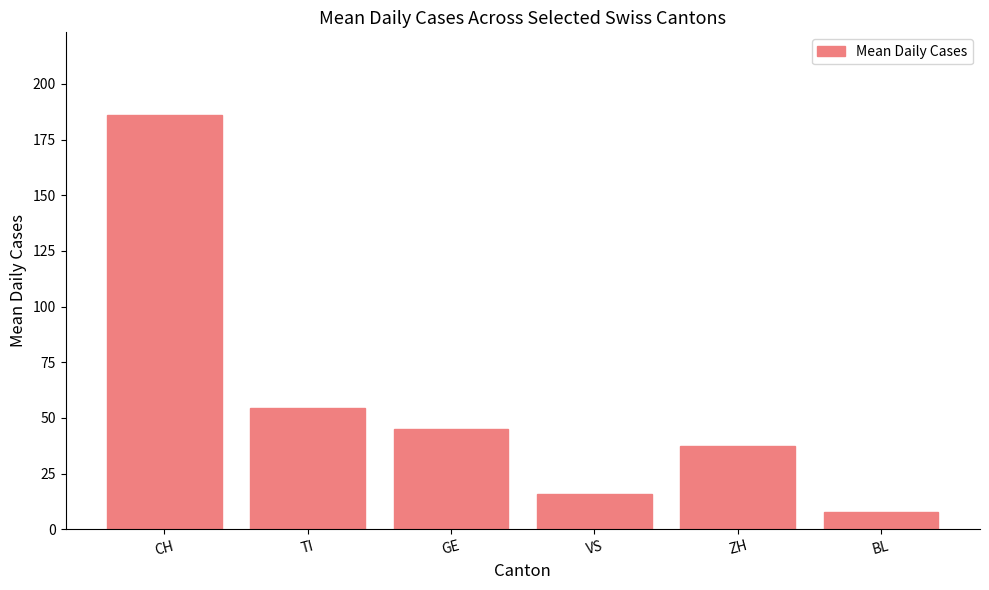

What is the sum of all values?

346.1